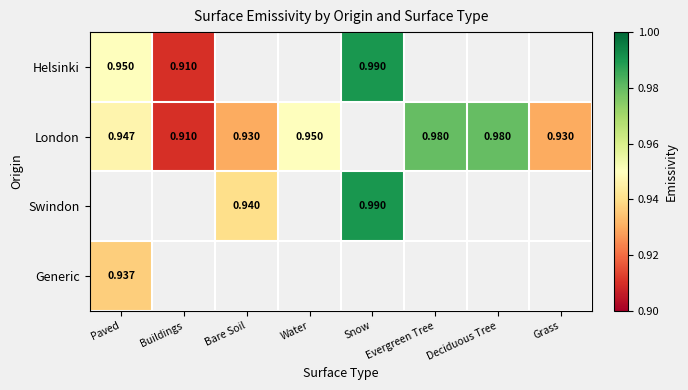

Read the London value at Paved.

0.9